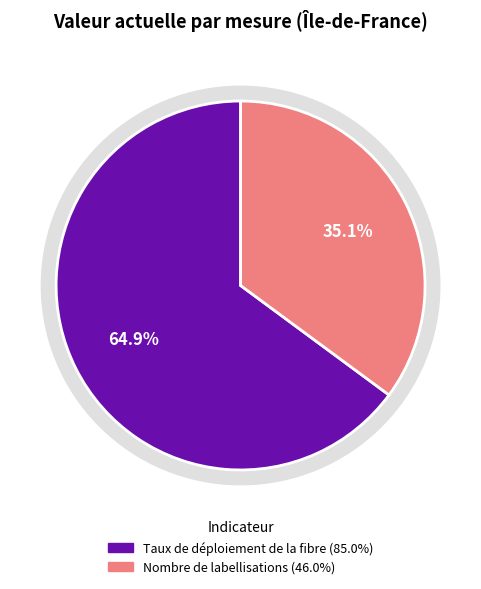

To the nearest percent, what is the difference between the Taux de déploiement de la fibre and Nombre de labellisations slice percentages?

30%